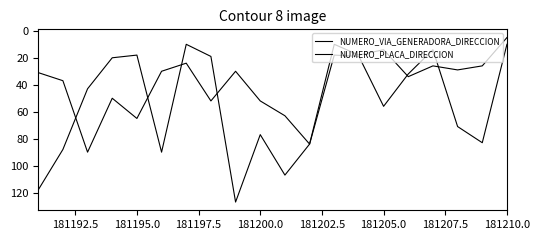

How many lines are shown in the chart?

2